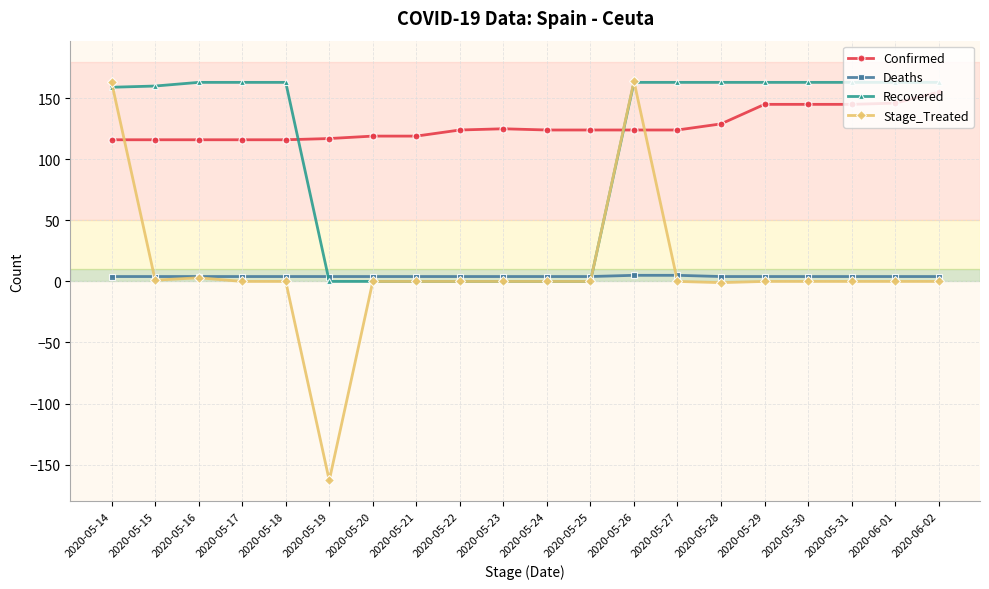

At how many categories does at least one series exceed 135?

13